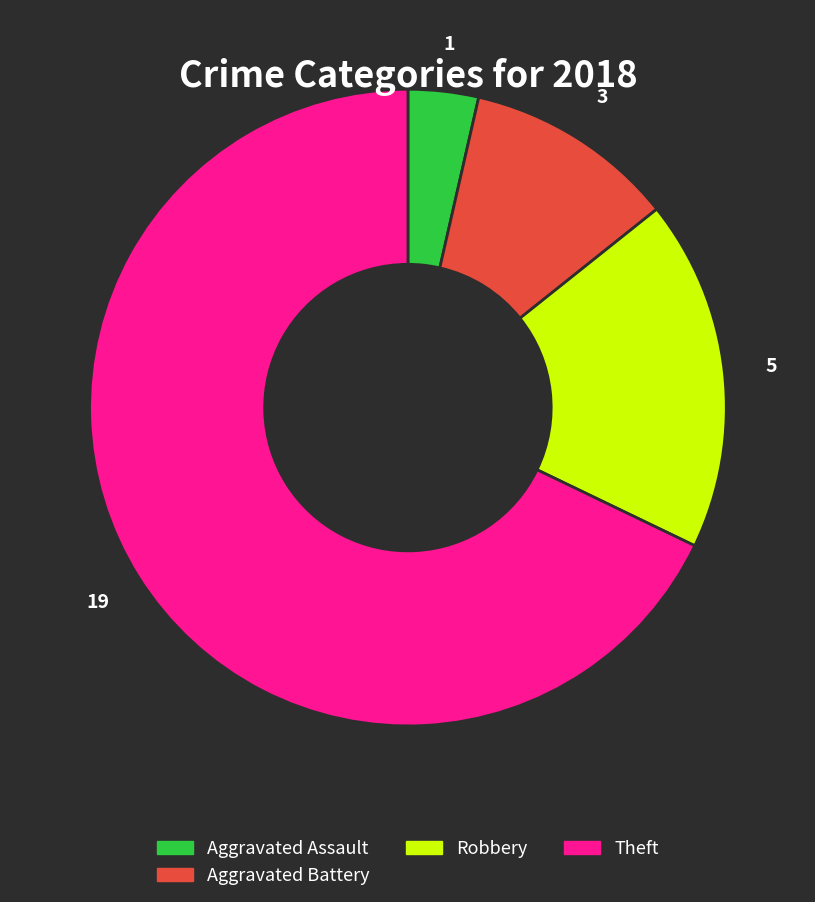

Does any single category account for the majority?

Yes